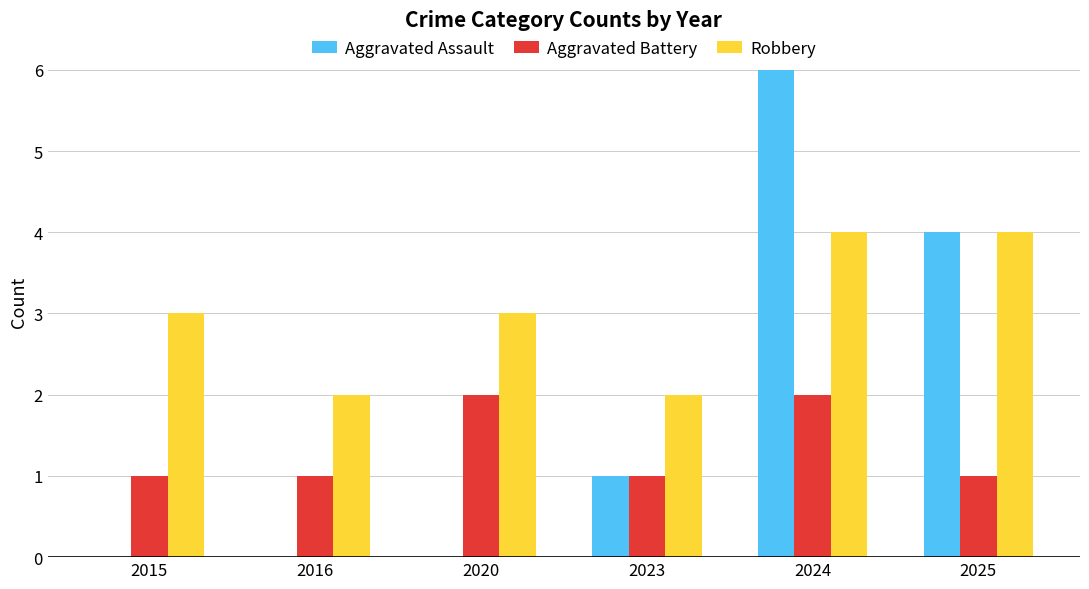

What is the sum of the Aggravated Battery values at 2020 and 2016?

3